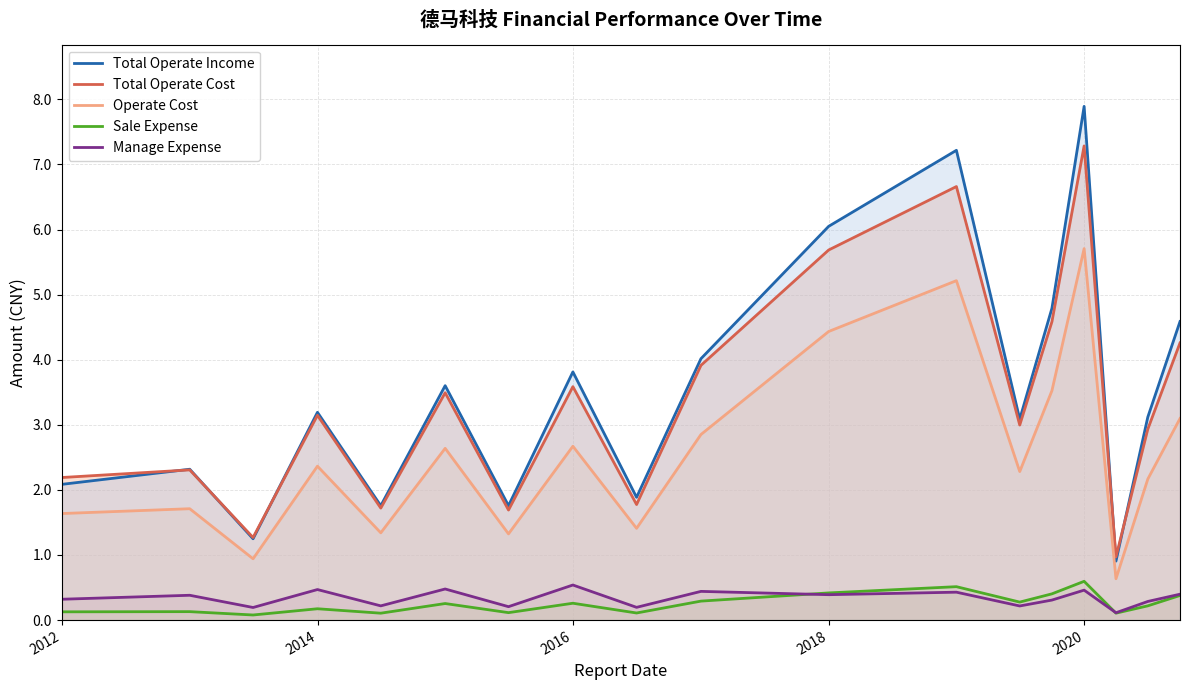

How many data points does each series have?

18